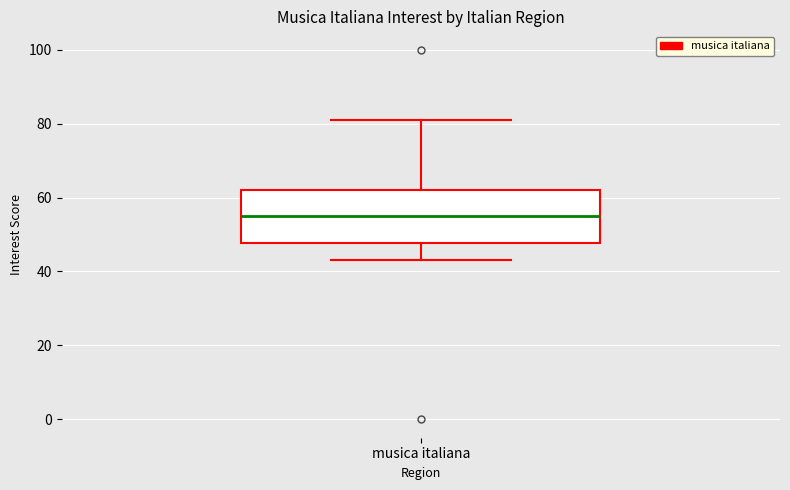

Read this box plot against the y-axis: the position of the median line, the range covered by the box, and the ends of both whiskers. The values are not printed on the chart, so give them approximately, as read against the axis.

median 56, box 48 to 62, whiskers 44 to 82